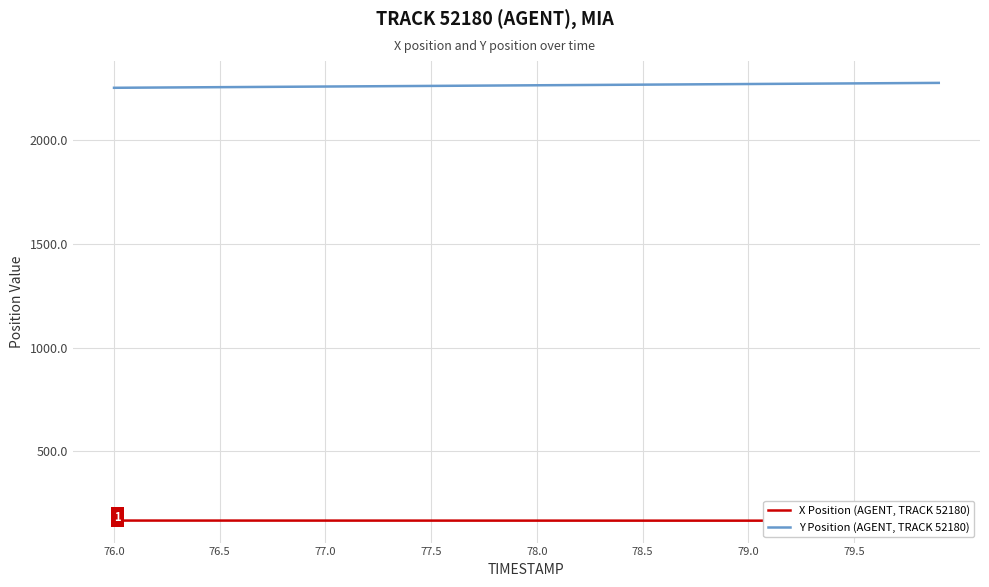

Reading left to right, what are all the values shown in this chart?

X Position (AGENT, TRACK 52180): 164.9	164.9	164.9	164.9	164.8	164.8	164.8	164.8	164.8	164.8	164.7	164.7	164.7	164.7	164.7	164.7	164.6	164.6	164.6	164.6	164.6	164.6	164.5	164.5	164.5	164.5	164.5	164.5	164.4	164.4	164.4	164.4	164.4	164.4	164.4	164.3	164.3	164.3	164.3	164.3
Y Position (AGENT, TRACK 52180): 2253.9	2254.5	2255.1	2255.7	2256.3	2256.9	2257.6	2258.2	2258.8	2259.4	2260.0	2260.6	2261.2	2261.8	2262.4	2263.0	2263.6	2264.2	2264.8	2265.4	2266.1	2266.7	2267.3	2267.9	2268.5	2269.1	2269.7	2270.3	2270.9	2271.5	2272.1	2272.7	2273.3	2273.9	2274.6	2275.2	2275.8	2276.4	2277.0	2277.6